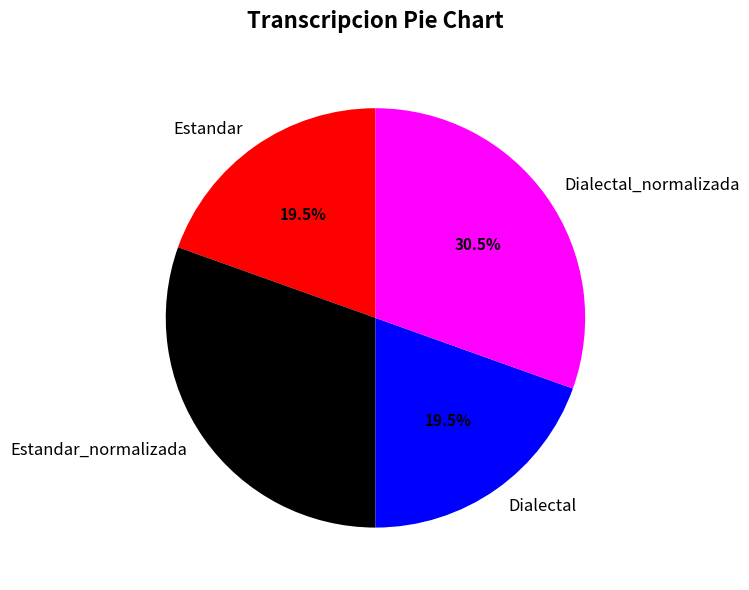

Is it true that Estandar is 27% of the pie?

False